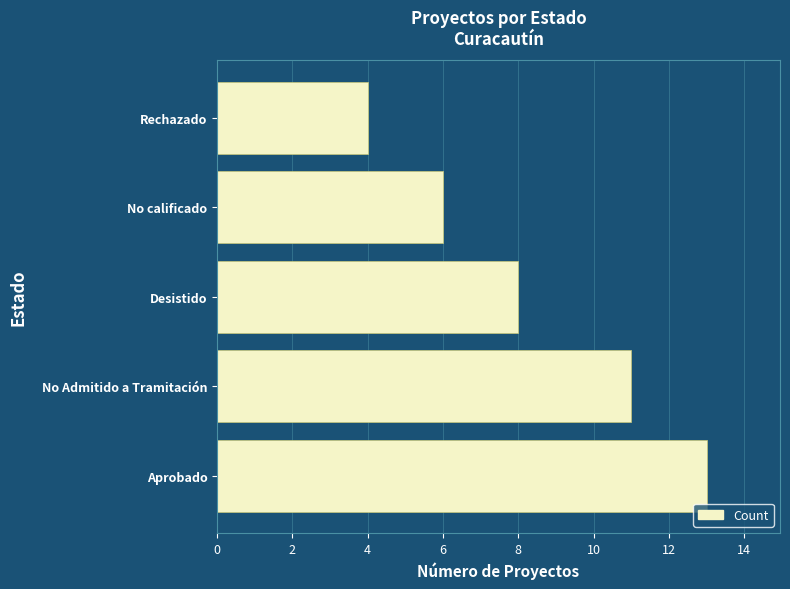

Rank the categories by value from lowest to highest.

Rechazado, No calificado, Desistido, No Admitido a Tramitación, Aprobado